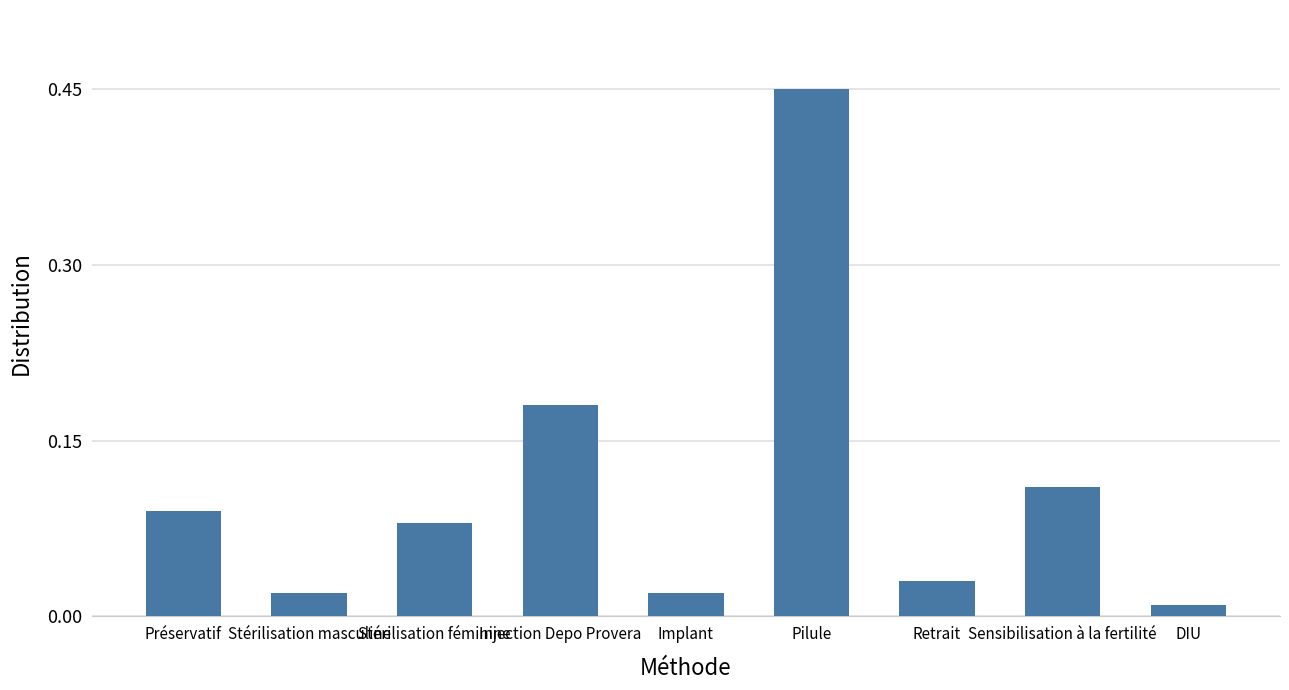

Does the chart contain stacked bars?

No